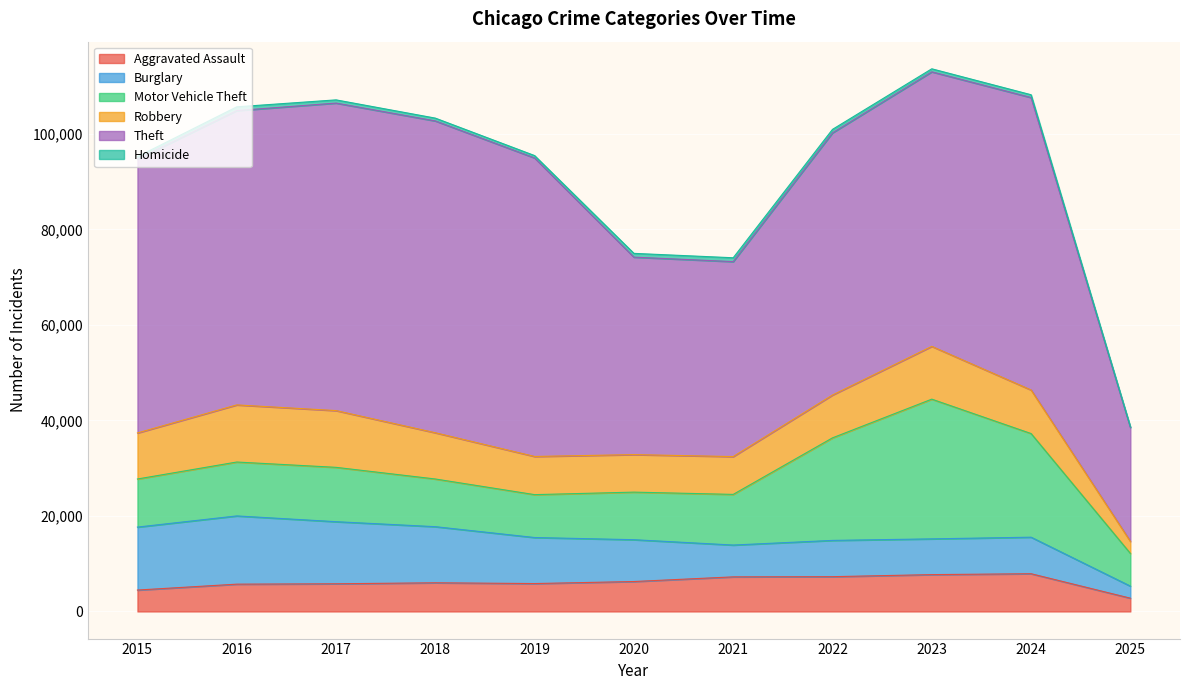

How many lines are shown in the chart?

6